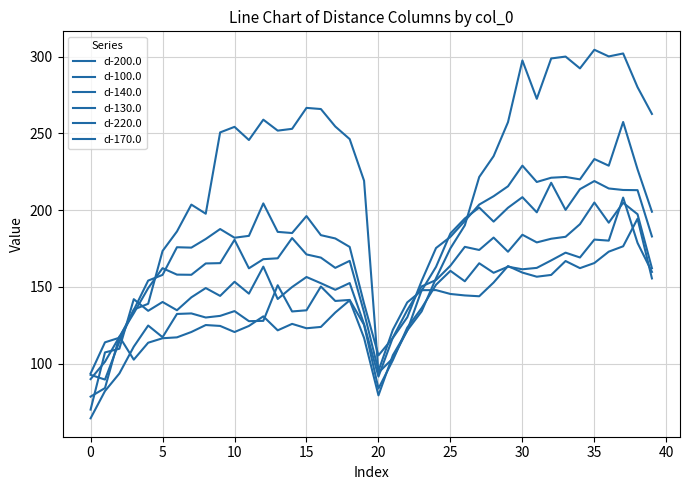

Reading left to right, list all the values displayed in this chart.

d-200.0: 64.3	82.1	93.5	111.0	124.7	117.1	132.3	132.6	130.0	131.0	134.1	127.6	127.8	151.0	133.9	134.7	150.2	140.8	141.4	125.2	83.7	102.2	123.4	136.1	151.3	160.4	153.6	165.3	159.1	163.1	161.4	162.3	167.2	172.2	169.1	180.7	180.1	208.1	178.6	159.7
d-100.0: 92.6	89.5	114.2	135.2	138.9	173.3	186.0	203.5	197.6	250.6	254.2	245.6	258.9	251.7	252.9	266.6	265.8	254.4	246.2	219.1	94.0	103.4	121.5	134.0	155.6	175.1	190.0	221.5	235.1	257.3	297.4	272.5	298.8	300.0	292.3	304.4	300.1	302.0	280.1	262.6
d-140.0: 89.8	101.2	117.4	132.8	149.1	162.1	157.9	157.8	165.2	165.4	180.6	162.0	168.0	168.6	181.7	171.1	169.0	162.3	166.9	133.3	95.2	122.0	139.8	147.5	163.0	184.8	194.5	201.6	192.4	201.5	208.4	198.5	217.8	200.1	213.6	218.9	214.0	213.1	212.9	182.8
d-130.0: 93.5	113.8	116.8	134.9	154.0	157.7	175.8	175.5	181.1	187.6	181.9	183.2	204.3	185.8	185.0	196.1	183.6	181.5	176.0	139.0	105.3	116.7	130.1	153.8	175.2	182.5	192.9	203.6	209.0	215.5	228.9	218.3	221.0	221.6	220.0	233.2	228.9	257.4	226.5	198.9
d-220.0: 78.4	84.0	117.6	102.5	113.5	116.5	117.0	120.5	125.1	124.5	120.5	124.5	130.7	121.6	125.8	123.0	123.8	133.2	141.2	116.7	79.2	105.4	121.5	147.8	147.8	145.3	144.3	143.8	152.8	163.5	159.2	156.6	157.7	166.8	162.1	165.5	172.9	176.4	194.4	155.4
d-170.0: 70.0	107.2	109.6	141.9	134.3	140.1	134.7	143.1	149.2	144.1	153.2	145.5	163.1	142.0	149.8	156.4	152.3	148.0	152.4	125.6	91.5	116.9	134.7	150.2	154.4	163.8	176.0	174.0	182.1	172.8	183.9	178.9	181.3	182.6	190.8	204.9	191.8	204.7	197.3	162.1